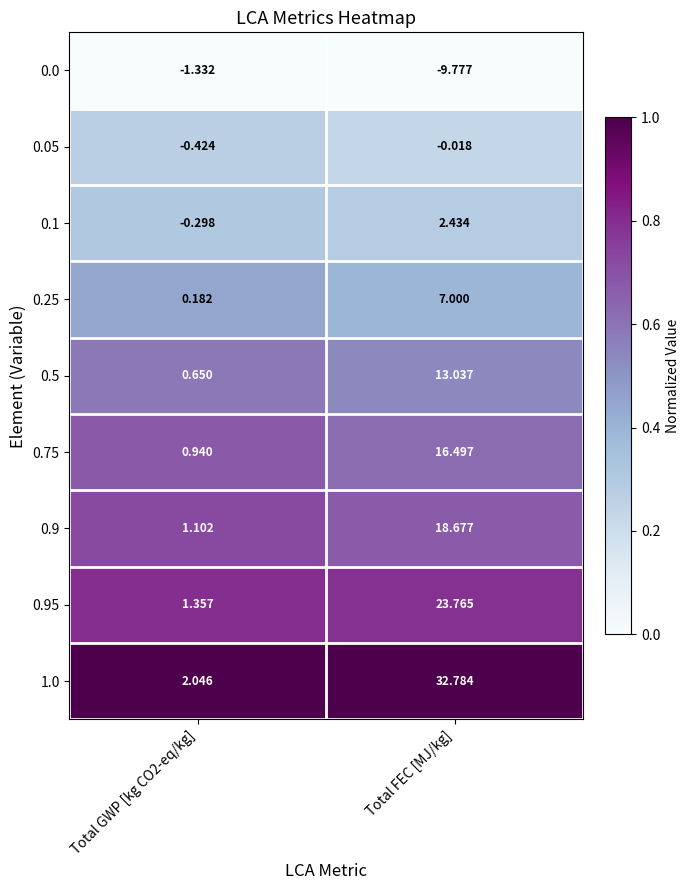

At which category does the chart reach its peak across all series?

Total FEC [MJ/kg]